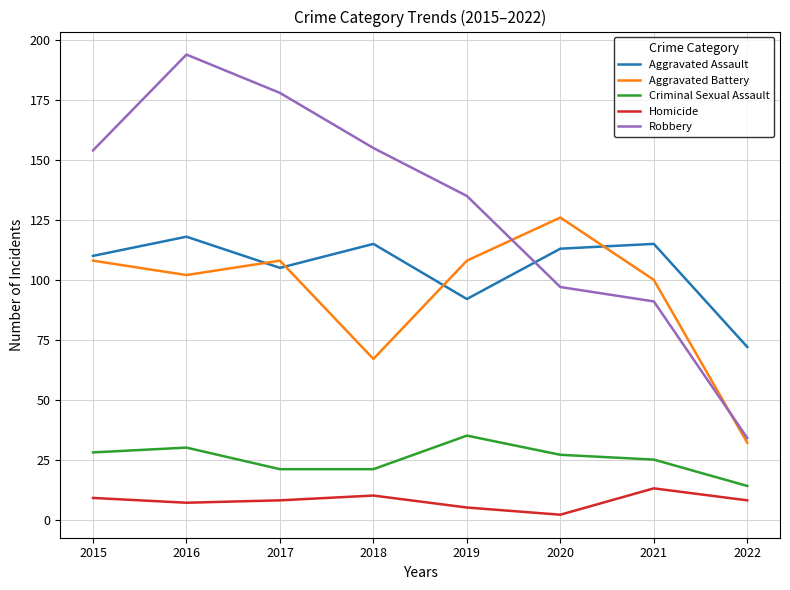

Where does the Homicide series first go above 8?

2015